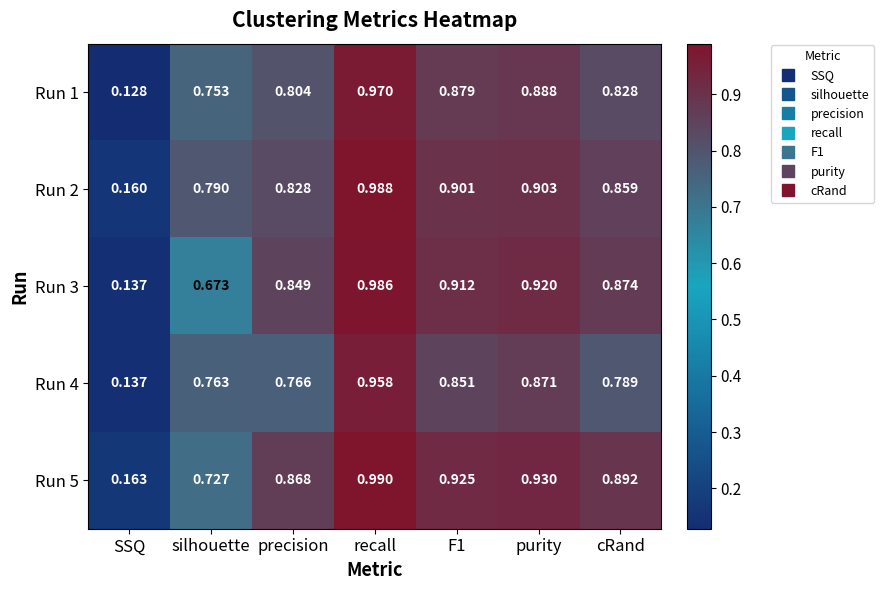

At which category is the sum across all series the highest?

recall